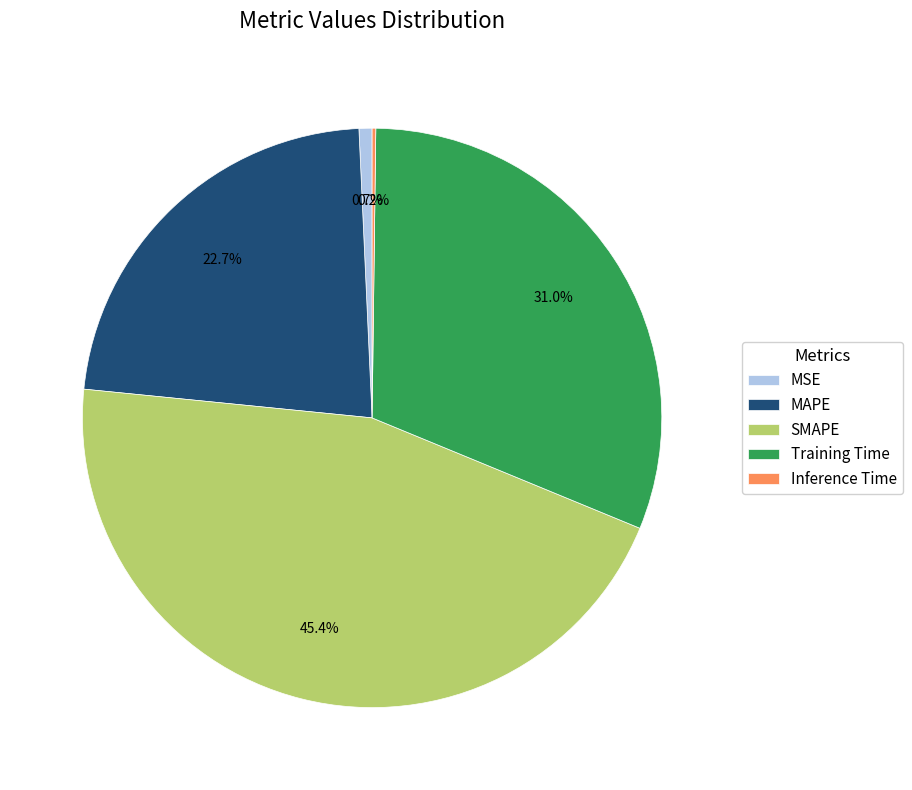

True or false: MAPE accounts for 23% of the total.

True